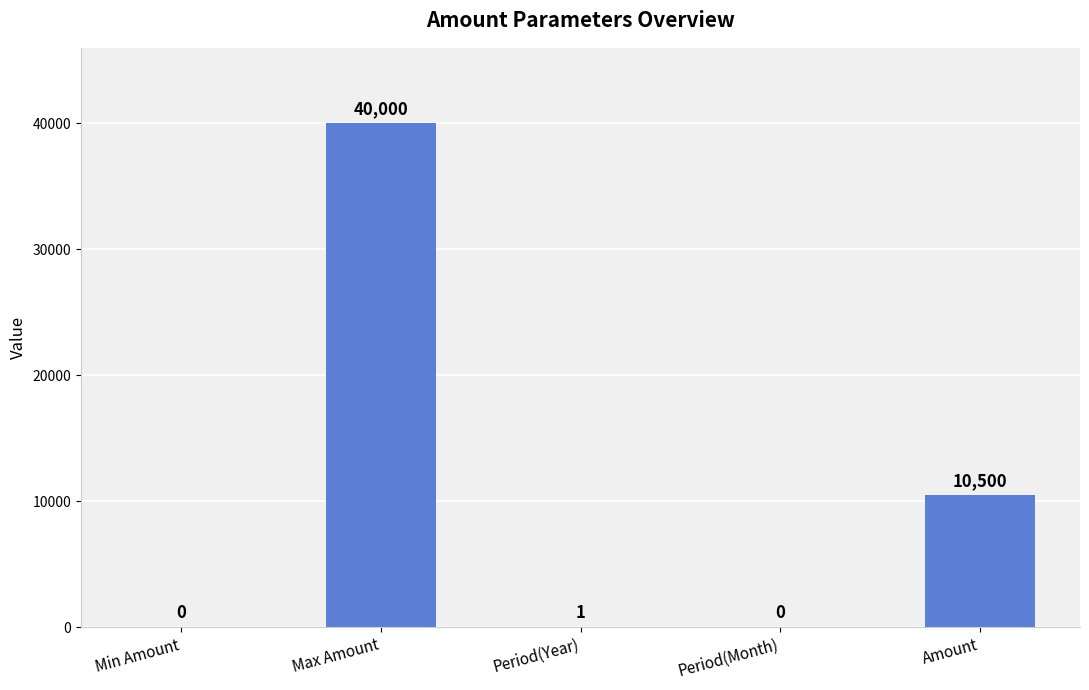

What is the sum of the values at Max Amount and Period(Month)?

40000